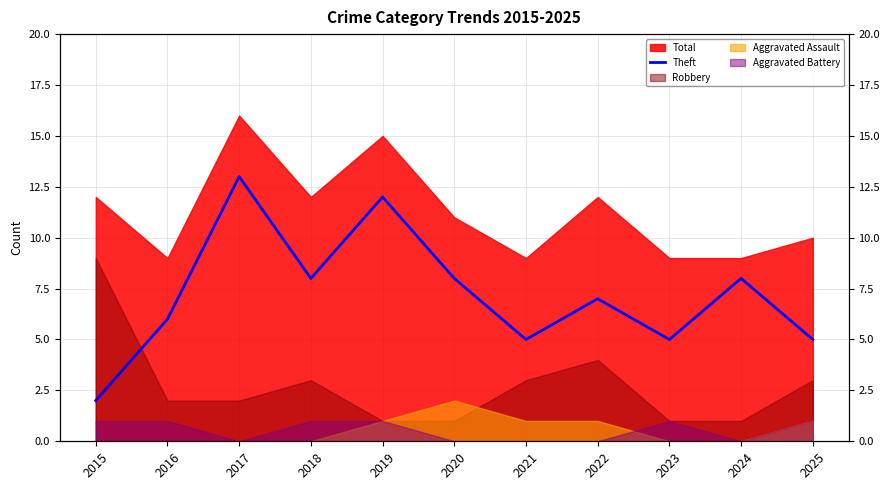

What is the difference between the second highest and minimum values?

10